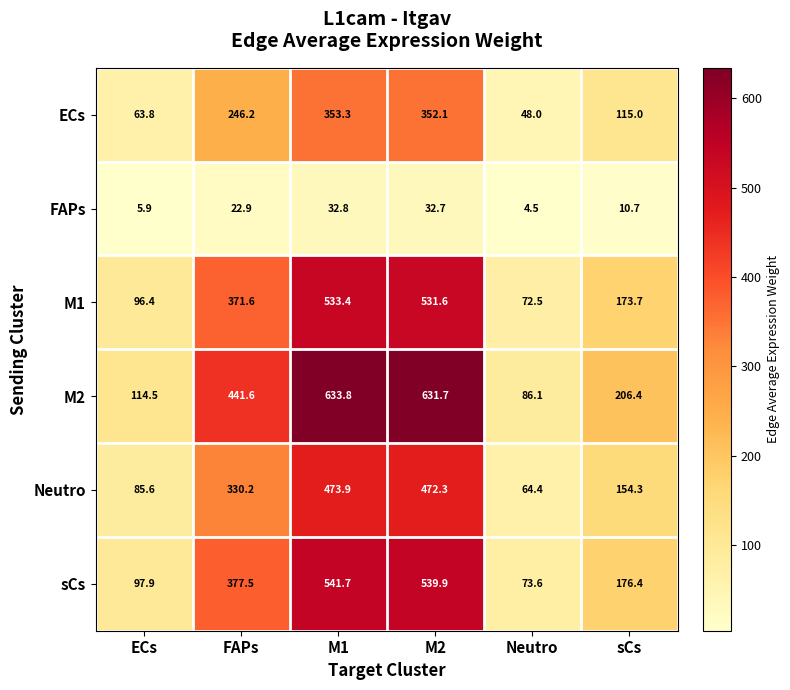

What is the total value across all series at ECs?

464.1